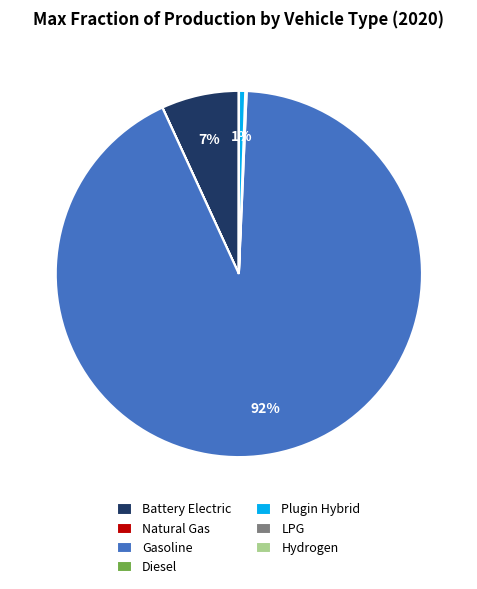

To the nearest percent, what is the average slice percentage?

14%